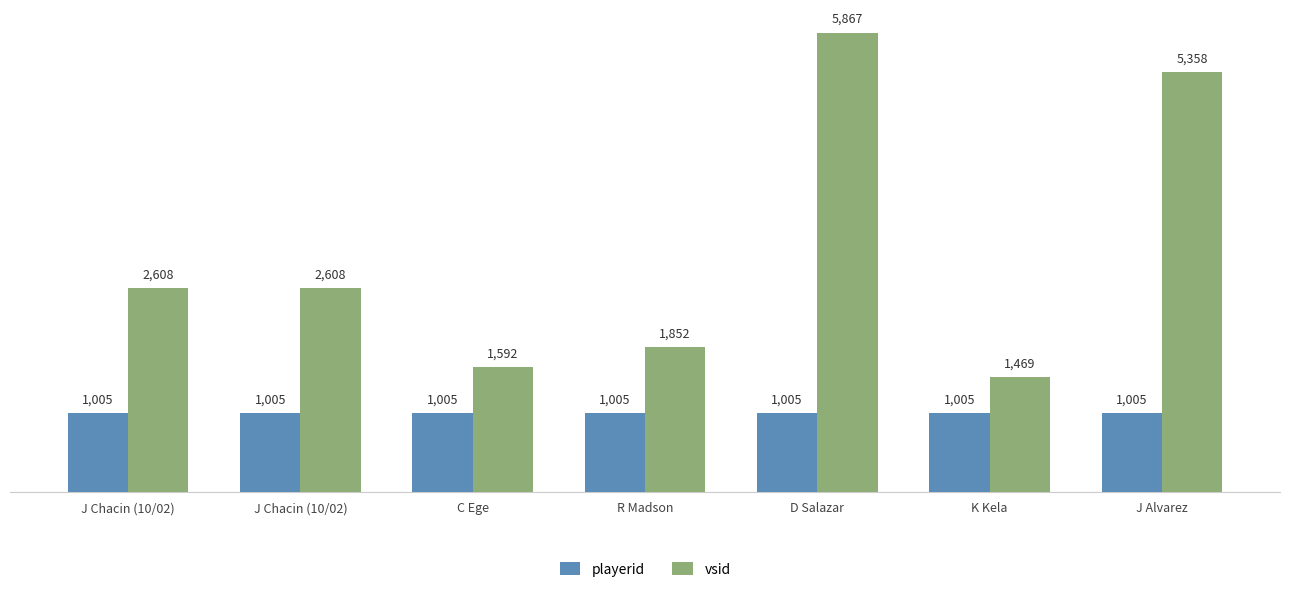

At which category is the sum across all series the highest?

D Salazar